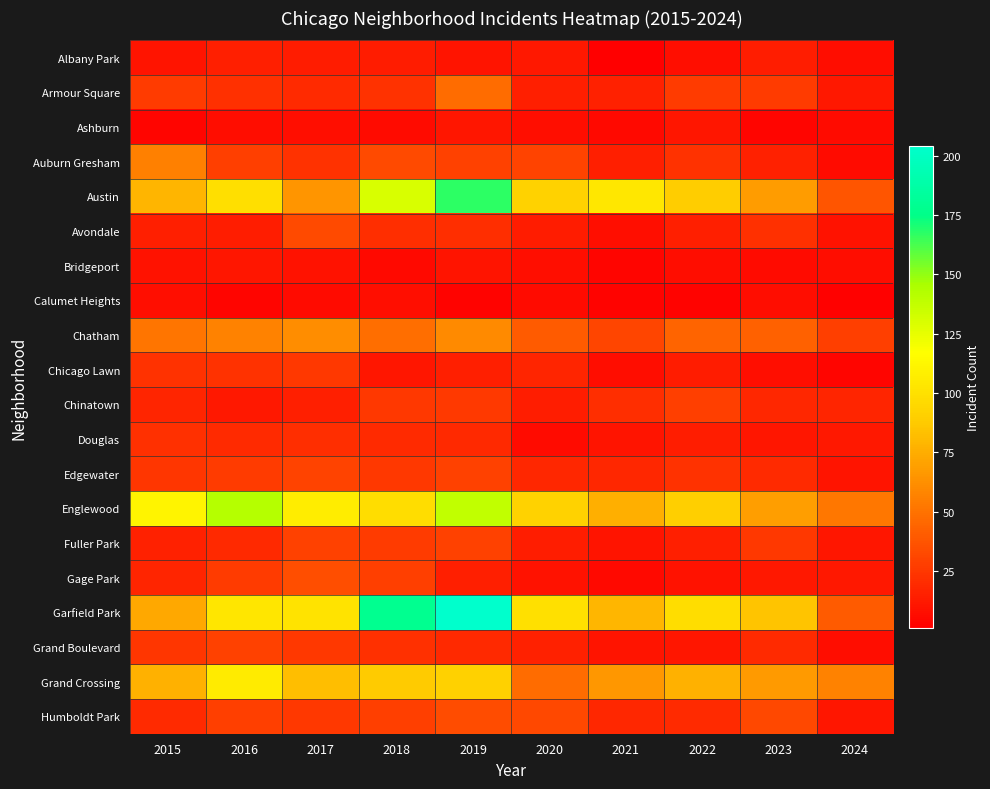

Reading right to left, what are all the values shown in this chart?

Albany Park: 2024=7	2023=14	2022=8	2021=1	2020=12	2019=10	2018=13	2017=13	2016=15	2015=10
Armour Square: 2024=12	2023=27	2022=27	2021=16	2020=15	2019=47	2018=23	2017=20	2016=22	2015=27
Ashburn: 2024=6	2023=4	2022=11	2021=5	2020=8	2019=11	2018=6	2017=8	2016=7	2015=4
Auburn Gresham: 2024=6	2023=16	2022=23	2021=15	2020=30	2019=29	2018=33	2017=23	2016=28	2015=56
Austin: 2024=38	2023=68	2022=89	2021=104	2020=92	2019=167	2018=130	2017=65	2016=99	2015=78
Avondale: 2024=9	2023=22	2022=15	2021=8	2020=13	2019=21	2018=21	2017=33	2016=14	2015=15
Bridgeport: 2024=7	2023=6	2022=7	2021=4	2020=8	2019=10	2018=5	2017=9	2016=11	2015=9
Calumet Heights: 2024=2	2023=7	2022=3	2021=3	2020=6	2019=3	2018=8	2017=6	2016=4	2015=8
Chatham: 2024=28	2023=43	2022=44	2021=31	2020=40	2019=60	2018=48	2017=62	2016=57	2015=51
Chicago Lawn: 2024=4	2023=8	2022=13	2021=7	2020=17	2019=15	2018=11	2017=25	2016=23	2015=23
Chinatown: 2024=17	2023=18	2022=28	2021=21	2020=14	2019=26	2018=25	2017=15	2016=12	2015=17
Douglas: 2024=12	2023=11	2022=14	2021=10	2020=6	2019=19	2018=20	2017=21	2016=20	2015=22
Edgewater: 2024=10	2023=20	2022=23	2021=18	2020=18	2019=29	2018=25	2017=30	2016=27	2015=24
Englewood: 2024=52	2023=69	2022=90	2021=76	2020=92	2019=138	2018=98	2017=107	2016=142	2015=111
Fuller Park: 2024=11	2023=25	2022=15	2021=10	2020=14	2019=29	2018=27	2017=29	2016=19	2015=16
Gage Park: 2024=12	2023=12	2022=9	2021=5	2020=9	2019=15	2018=28	2017=35	2016=27	2015=17
Garfield Park: 2024=40	2023=85	2022=98	2021=79	2020=100	2019=204	2018=178	2017=101	2016=103	2015=73
Grand Boulevard: 2024=7	2023=20	2022=11	2021=10	2020=16	2019=19	2018=22	2017=25	2016=29	2015=24
Grand Crossing: 2024=57	2023=67	2022=77	2021=66	2020=47	2019=91	2018=88	2017=82	2016=106	2015=77
Humboldt Park: 2024=11	2023=32	2022=20	2021=18	2020=32	2019=34	2018=28	2017=25	2016=28	2015=20